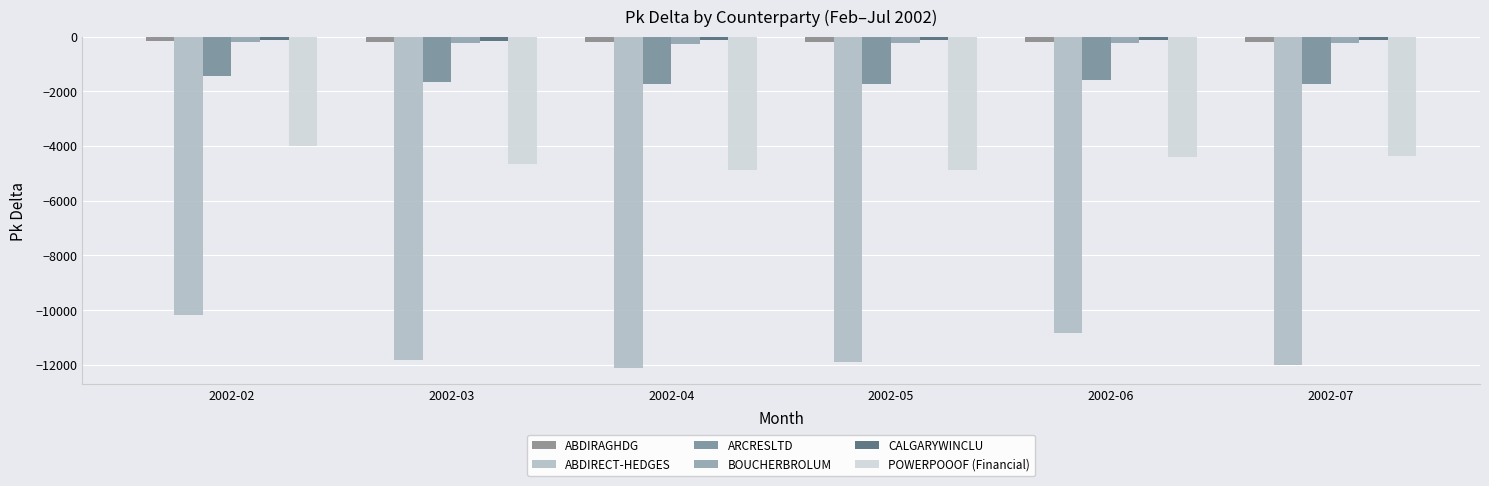

What is the maximum value for BOUCHERBROLUM?

-205.0